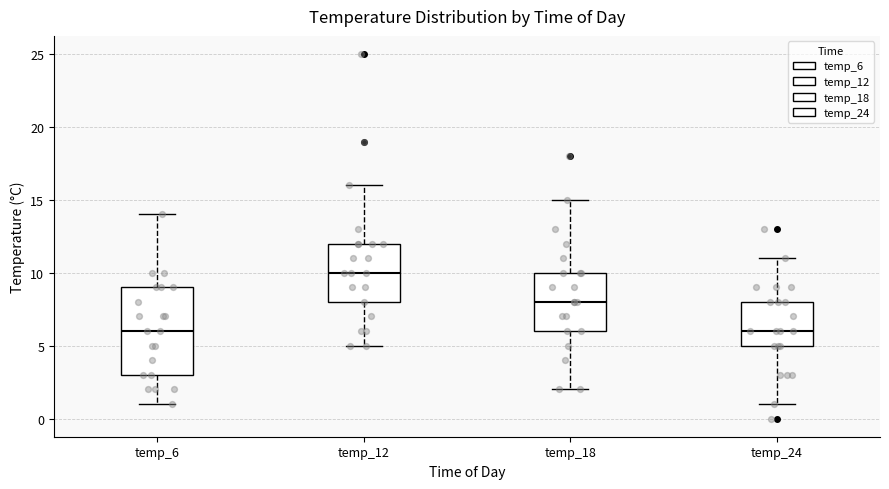

Which box is the tallest, from its lower edge to its upper edge?

temp_6